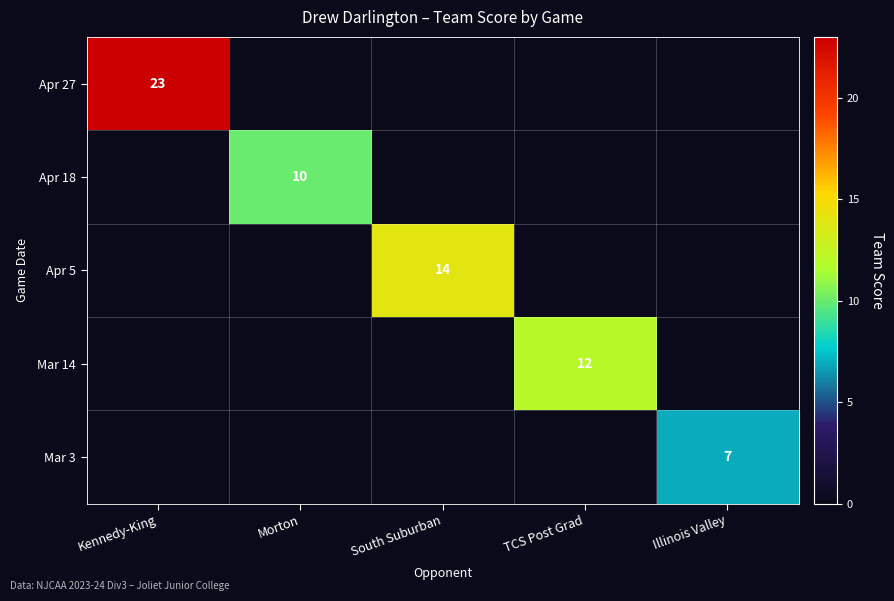

The value of Apr 18 at Morton is 6. True or false?

False